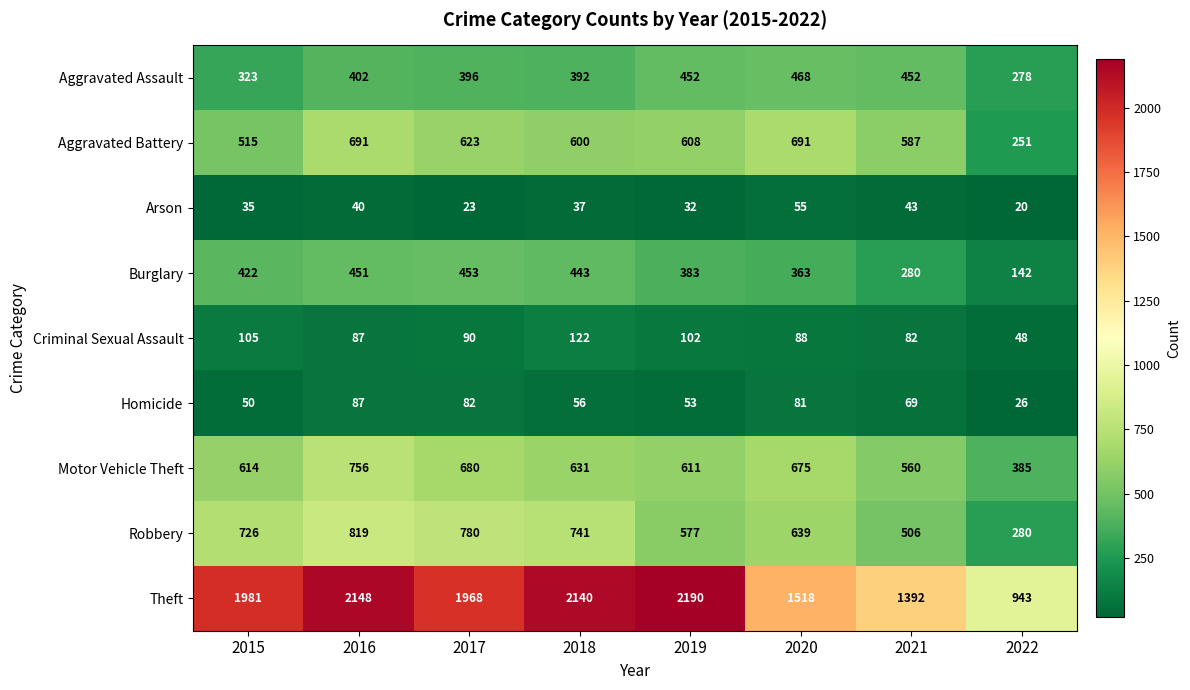

What is the average value of the Aggravated Assault series?

395